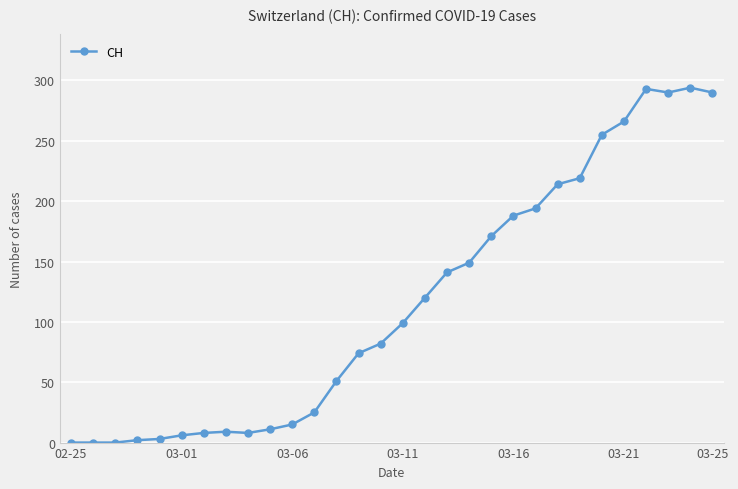

What is the greatest value displayed?

294